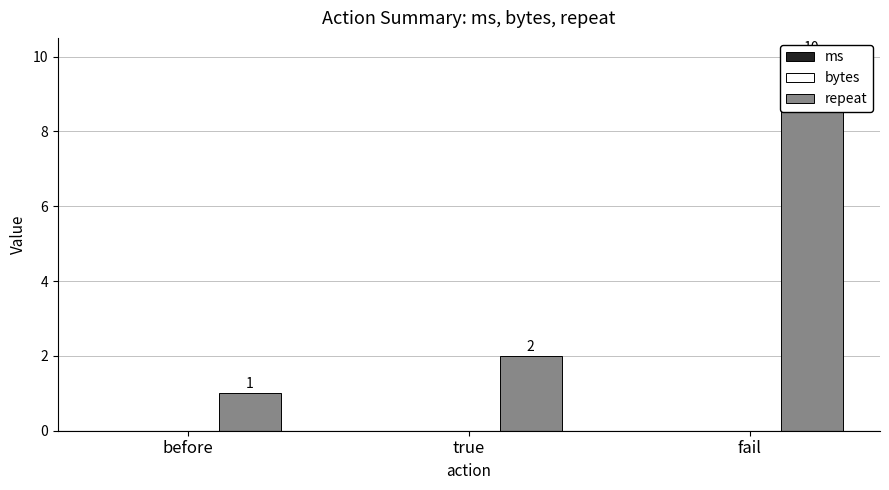

Reading left to right, list all the values displayed in this chart.

ms: before=0	true=0	fail=0
bytes: before=0	true=0	fail=0
repeat: before=1	true=2	fail=10